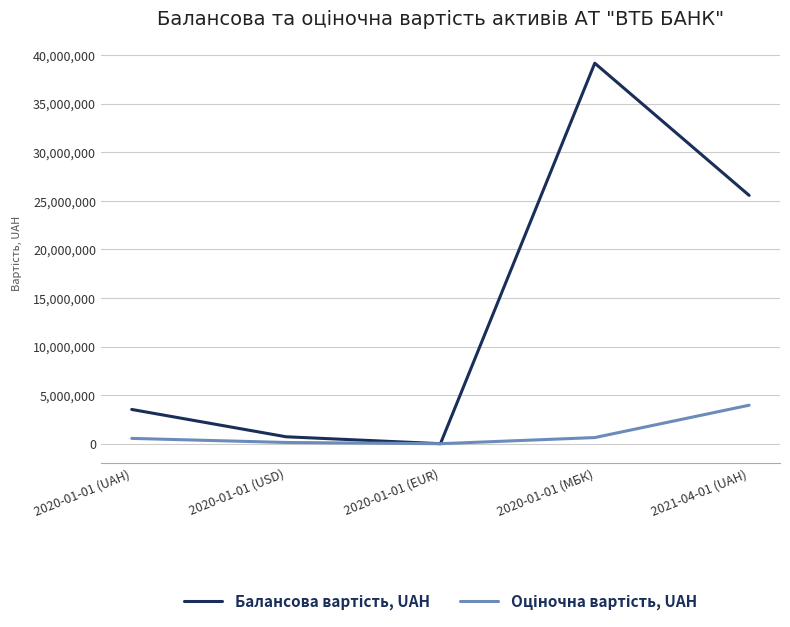

What is the difference between the highest and lowest values at 2021-04-01 (UAH)?

21603211.0